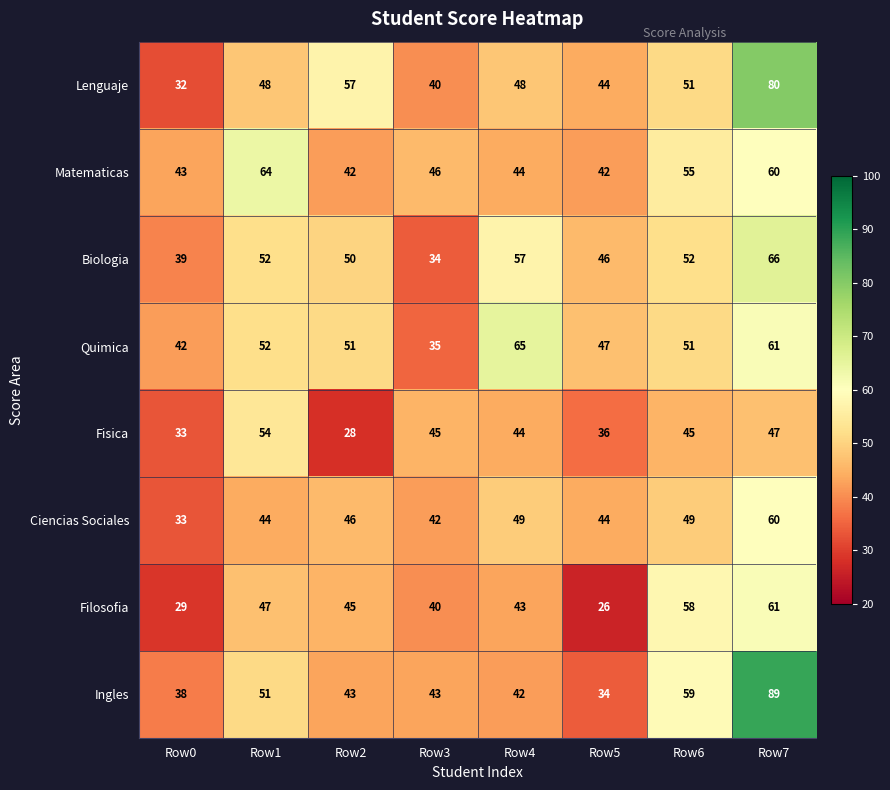

Count the Biologia values in the range 46 to 57.

5